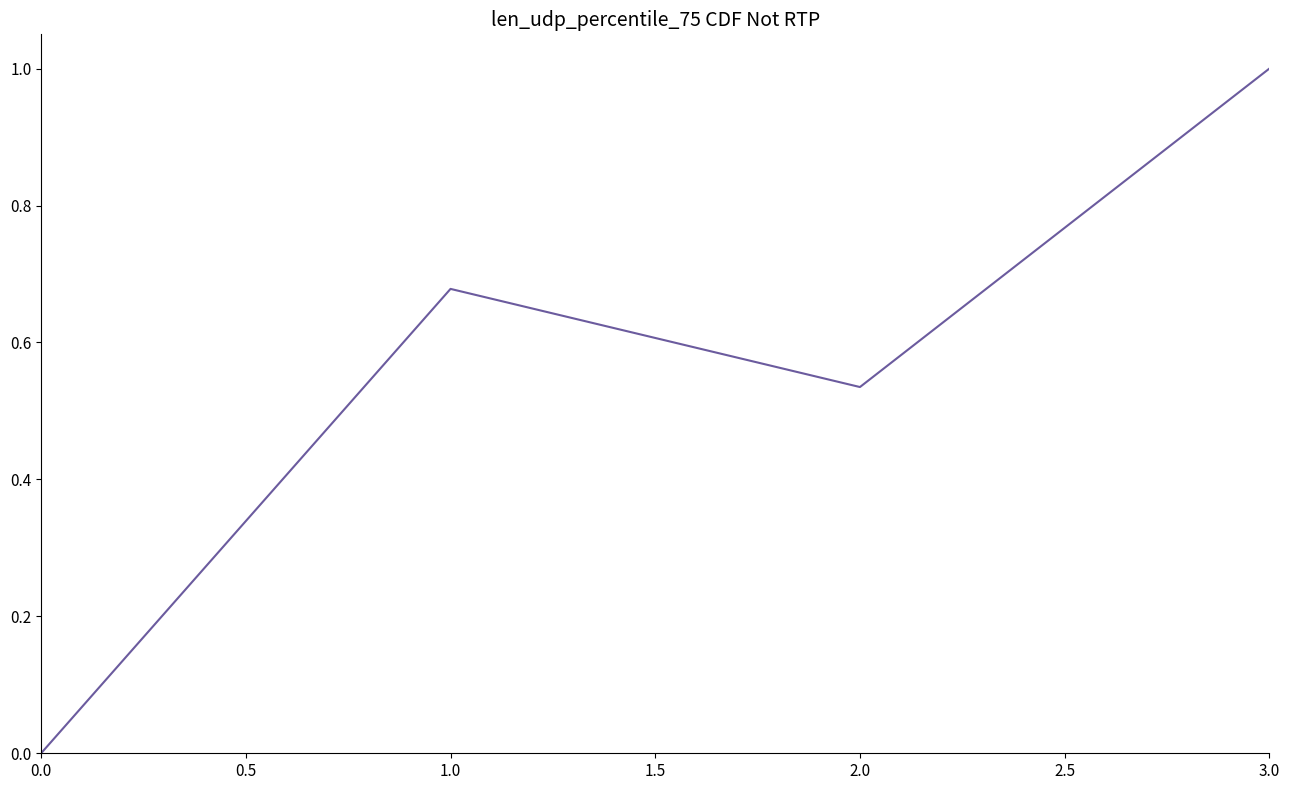

Which has a higher value, 3.0 or 2.0?

3.0